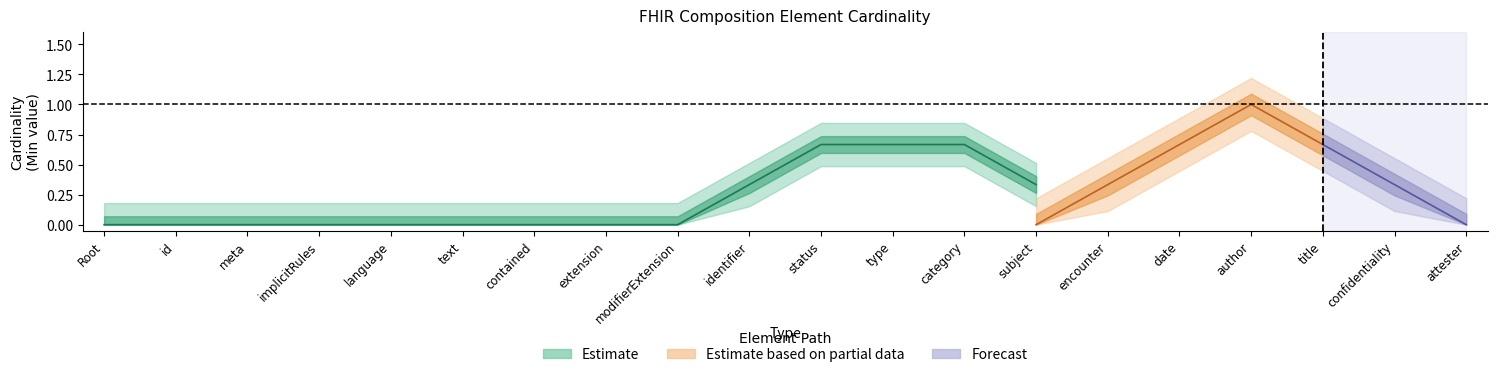

True or false: Base Min and Min intersect in this chart.

False